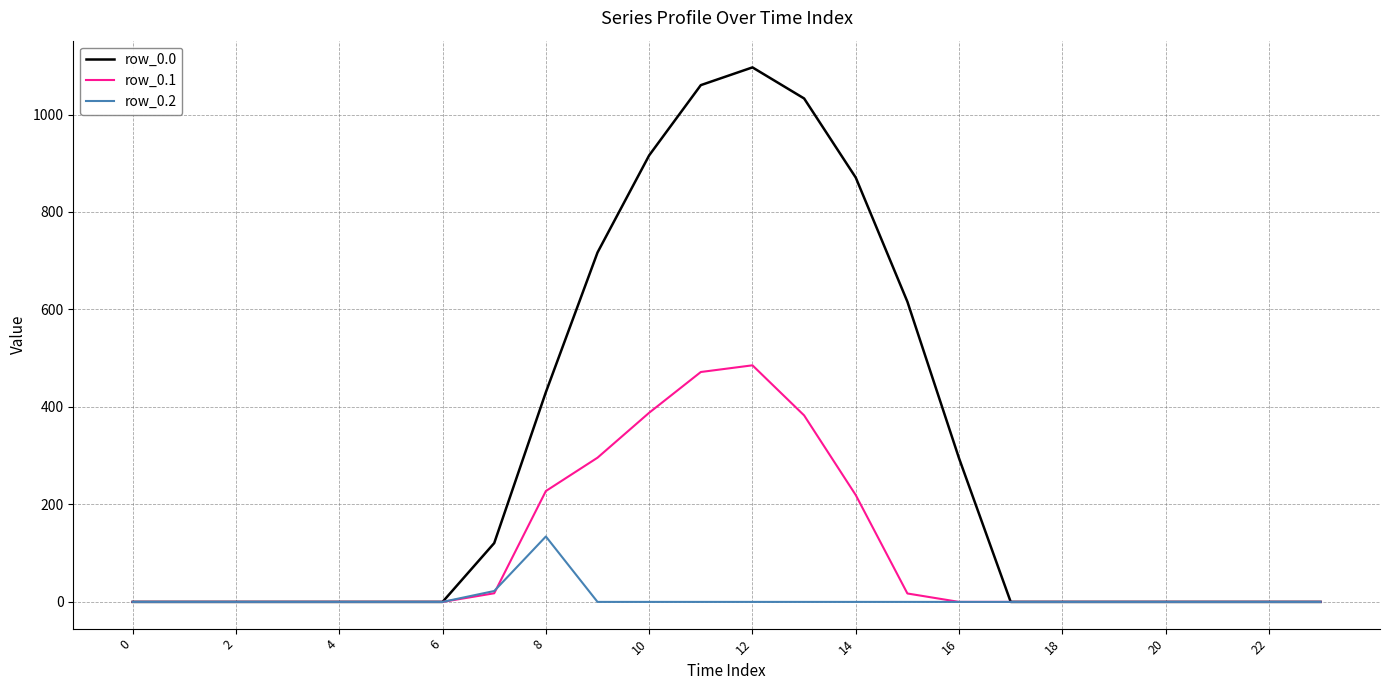

Which series has the widest spread of values?

row_0.0